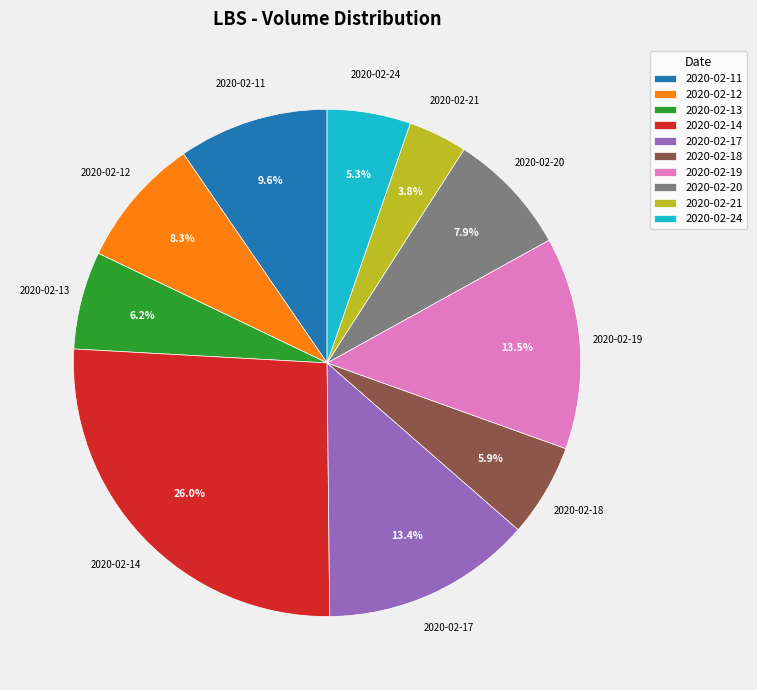

Does 2020-02-12 account for over 50% of the chart?

No